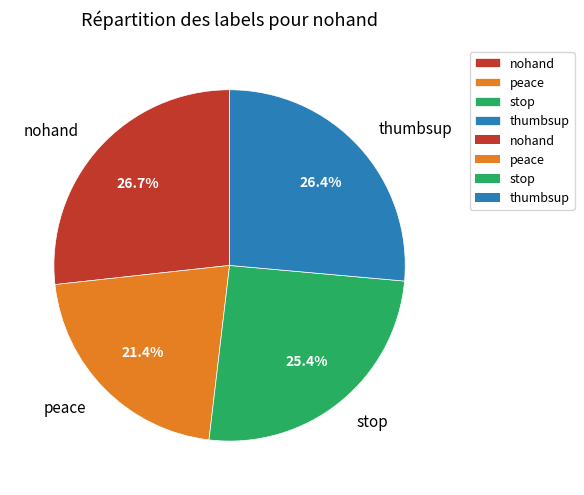

Between stop and peace, which is larger?

stop